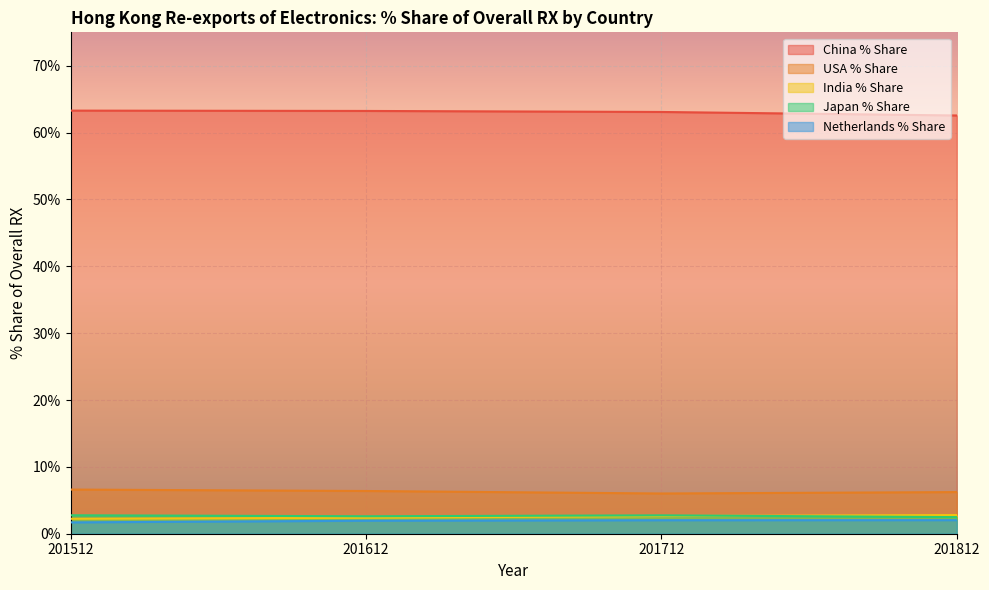

What is the difference between the Japan % Share values at 201812 and 201512?

0.3